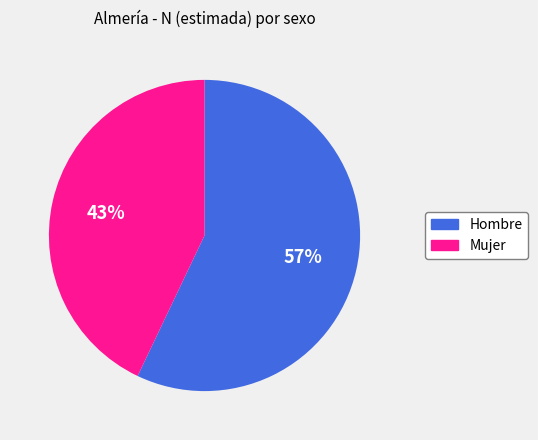

To the nearest percent, what is the average slice percentage?

50%